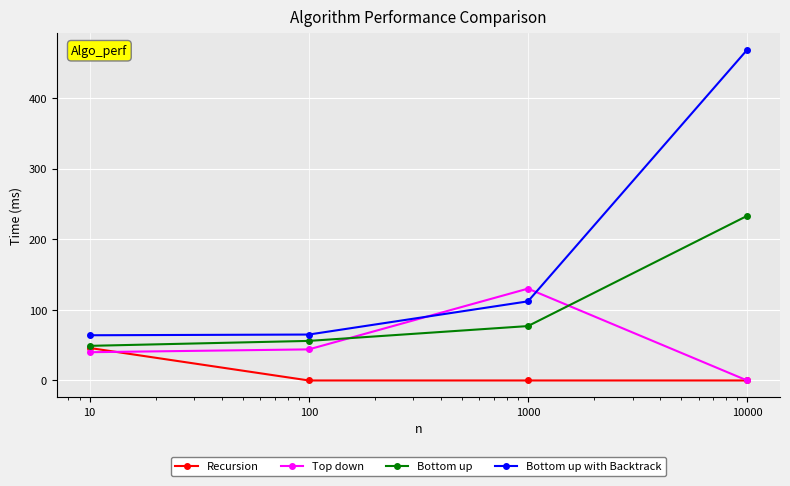

True or false: Bottom up with Backtrack and Recursion cross at least once.

False